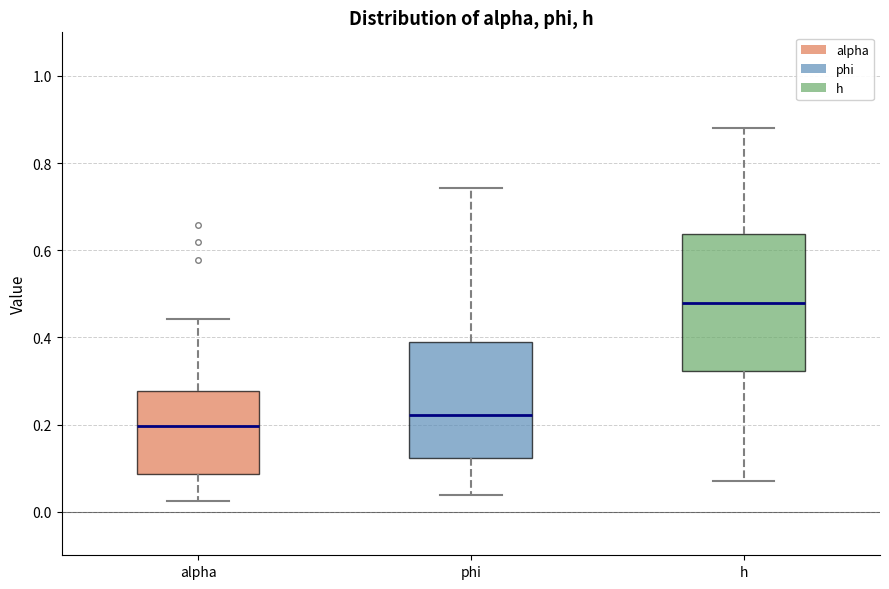

Reading left to right, transcribe this box plot: for each box, give where its median line is, the range the box spans, and where its two whiskers end, as read against the y-axis. The values are not printed on the chart, so give them approximately, as read against the axis.

alpha: median 0.20, box 0.08 to 0.28, whiskers 0.02 to 0.44
phi: median 0.22, box 0.12 to 0.38, whiskers 0.04 to 0.74
h: median 0.48, box 0.32 to 0.64, whiskers 0.08 to 0.88